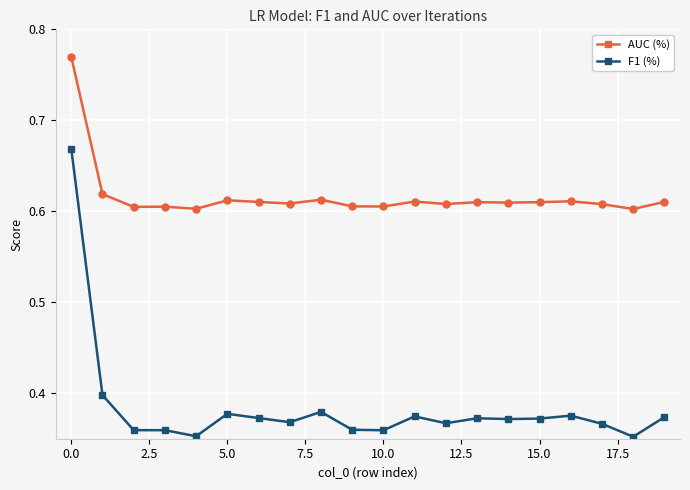

In AUC (%), how many points are higher than both neighbors (excluding endpoints)?

6